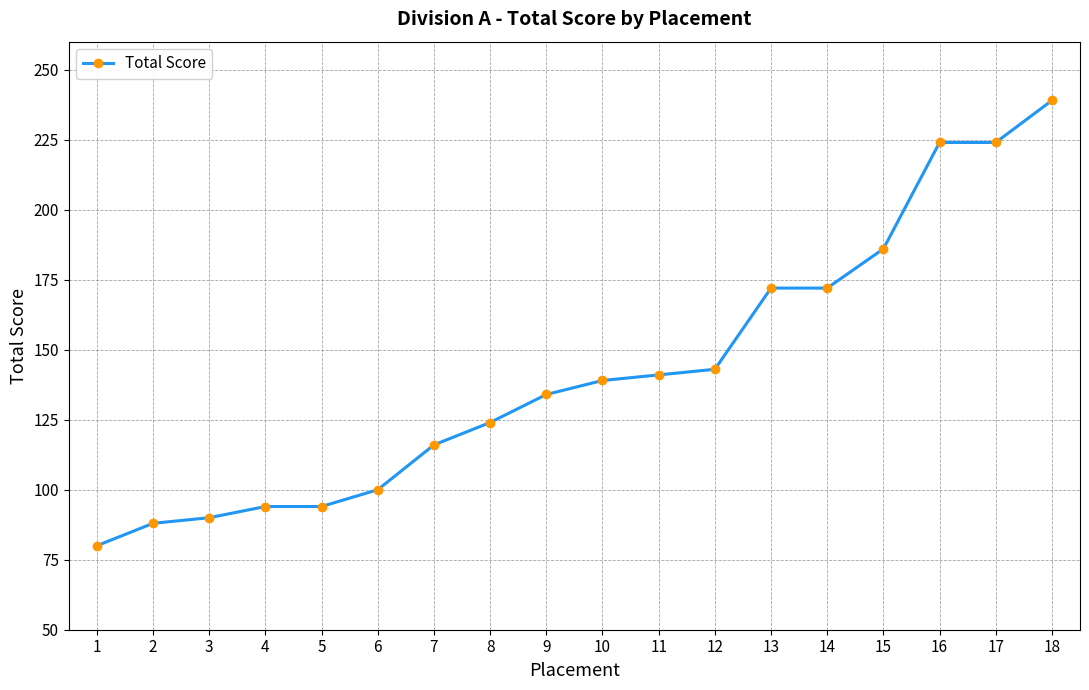

How many distinct data groups are displayed?

1